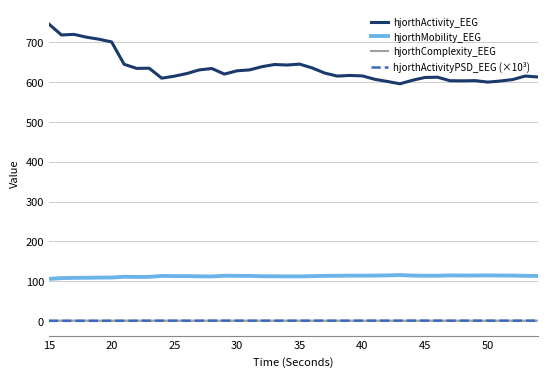

True or false: hjorthActivityPSD_EEG (×10³) and hjorthMobility_EEG cross at least once.

False